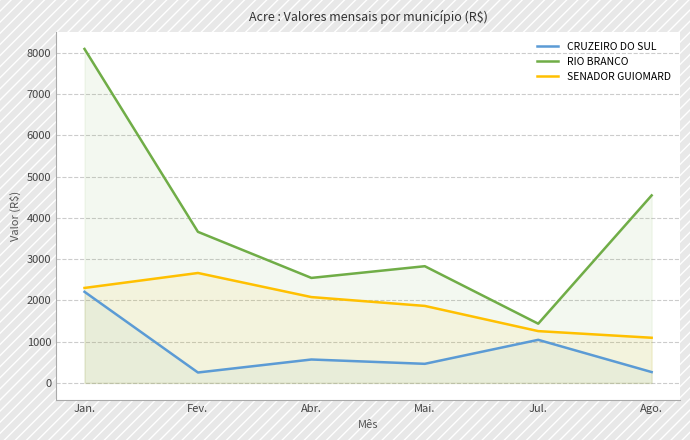

What is the average value of the SENADOR GUIOMARD series?

1876.1